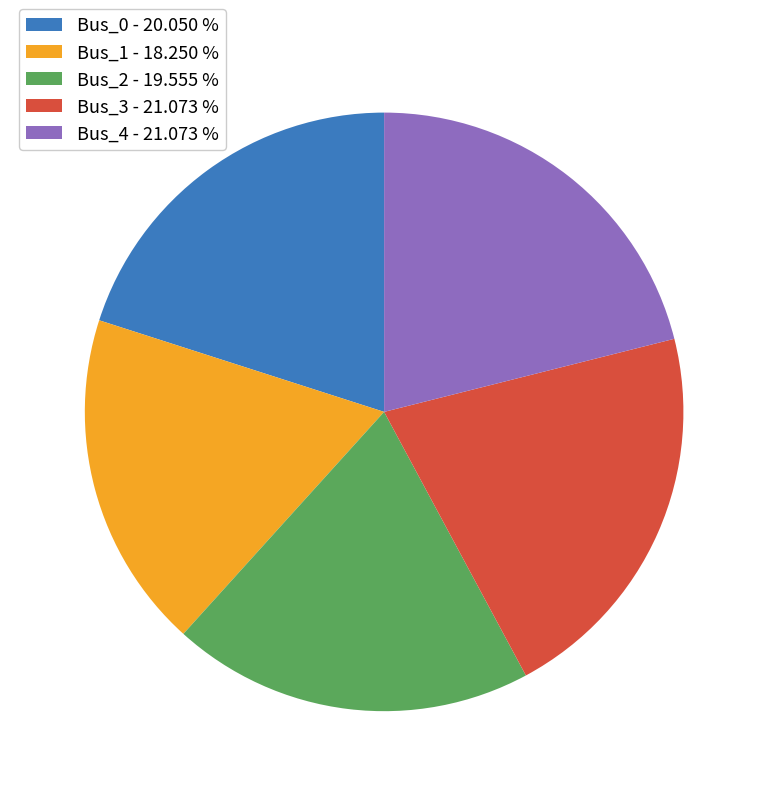

How many segments does this pie chart have?

5